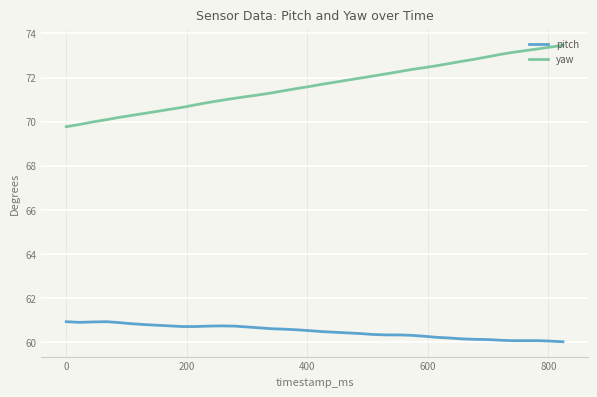

What is the average value of the yaw series?

71.7